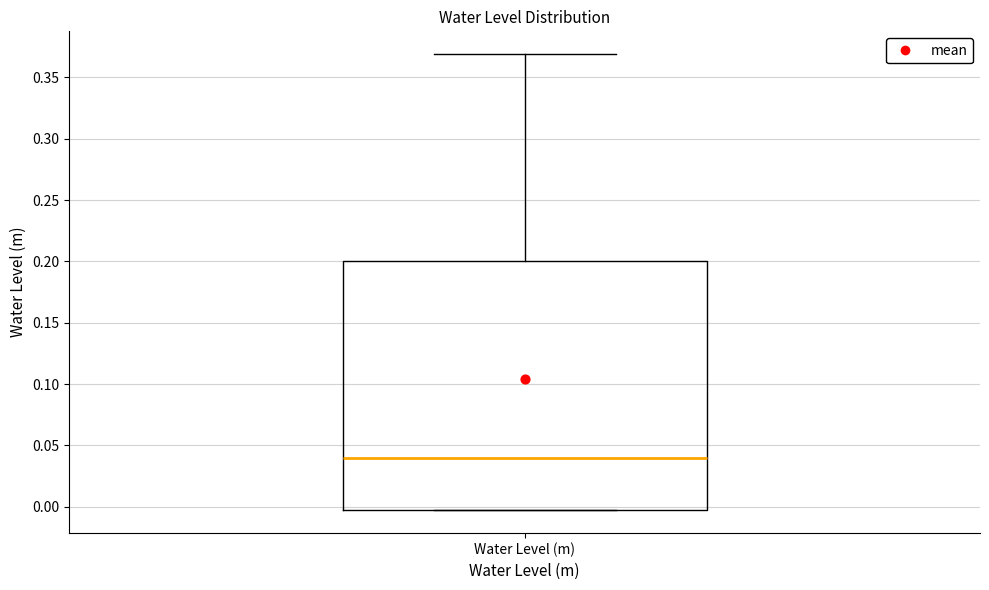

Transcribe this box plot: give where the median line is, the range the box spans, and where the two whiskers end, as read against the y-axis. The values are not printed on the chart, so give them approximately, as read against the axis.

median 0.040, box 0.000 to 0.200, whiskers -0.005 to 0.370